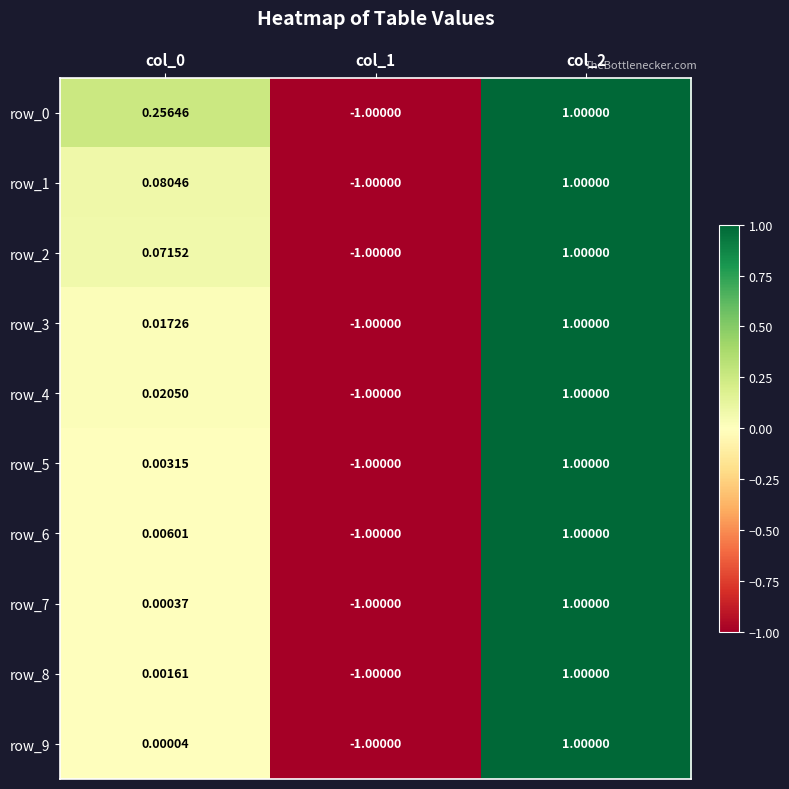

What is the minimum value shown in the chart?

-1.0